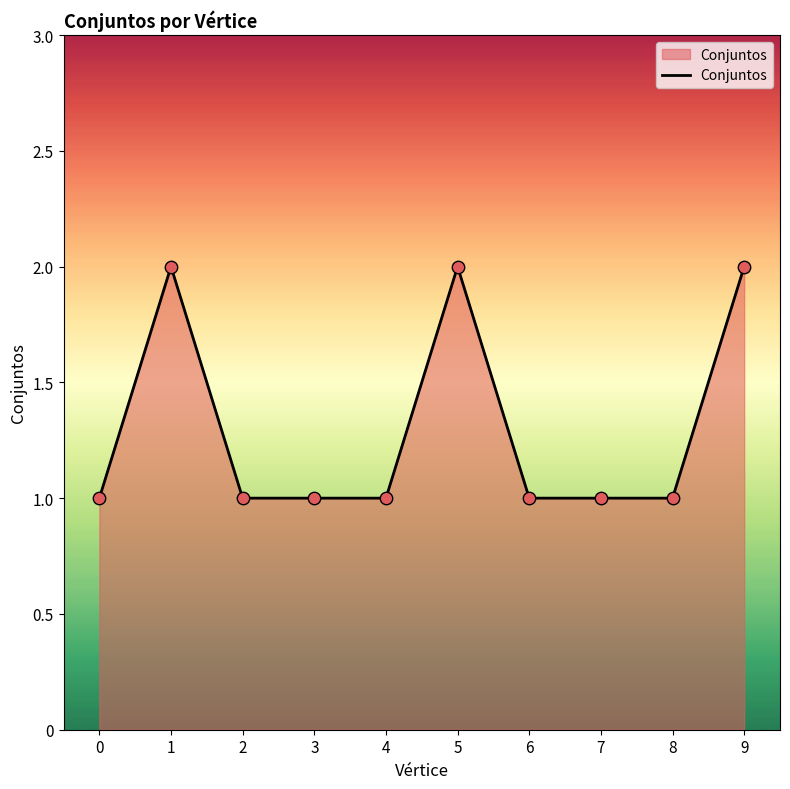

Approximately how many times larger is the value at 2 compared to 8?

1.0